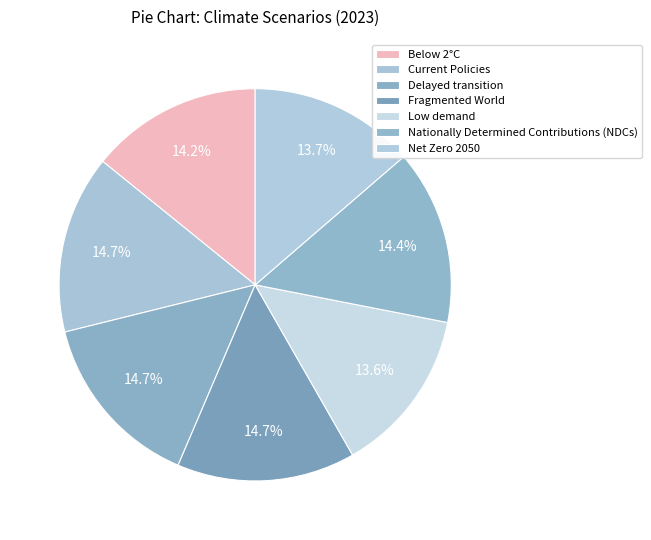

The Net Zero 2050 slice represents 28% of the pie. True or false?

False